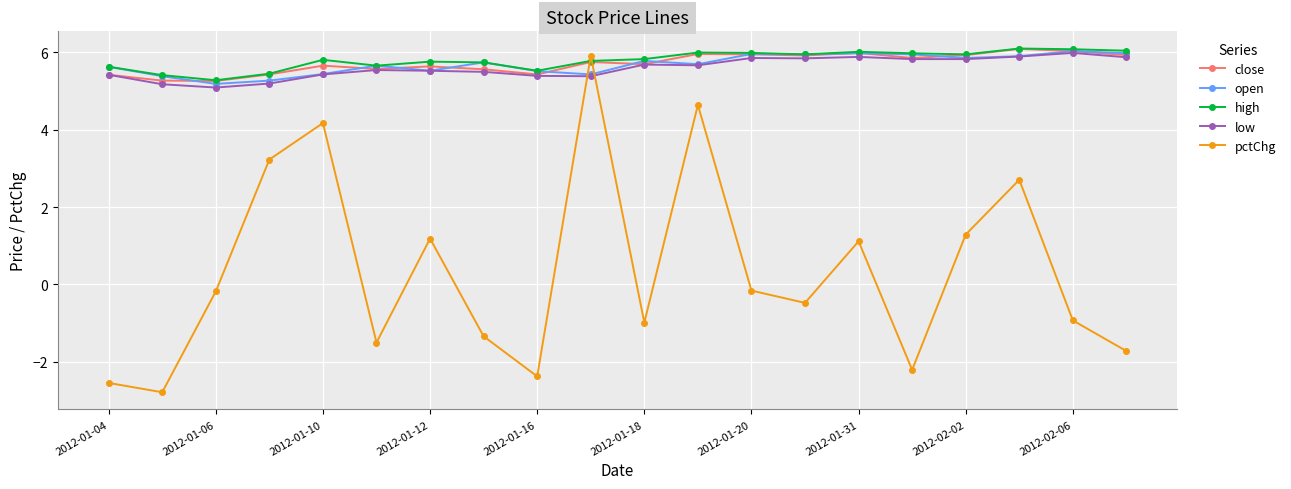

At how many categories does at least one series exceed 1?

20